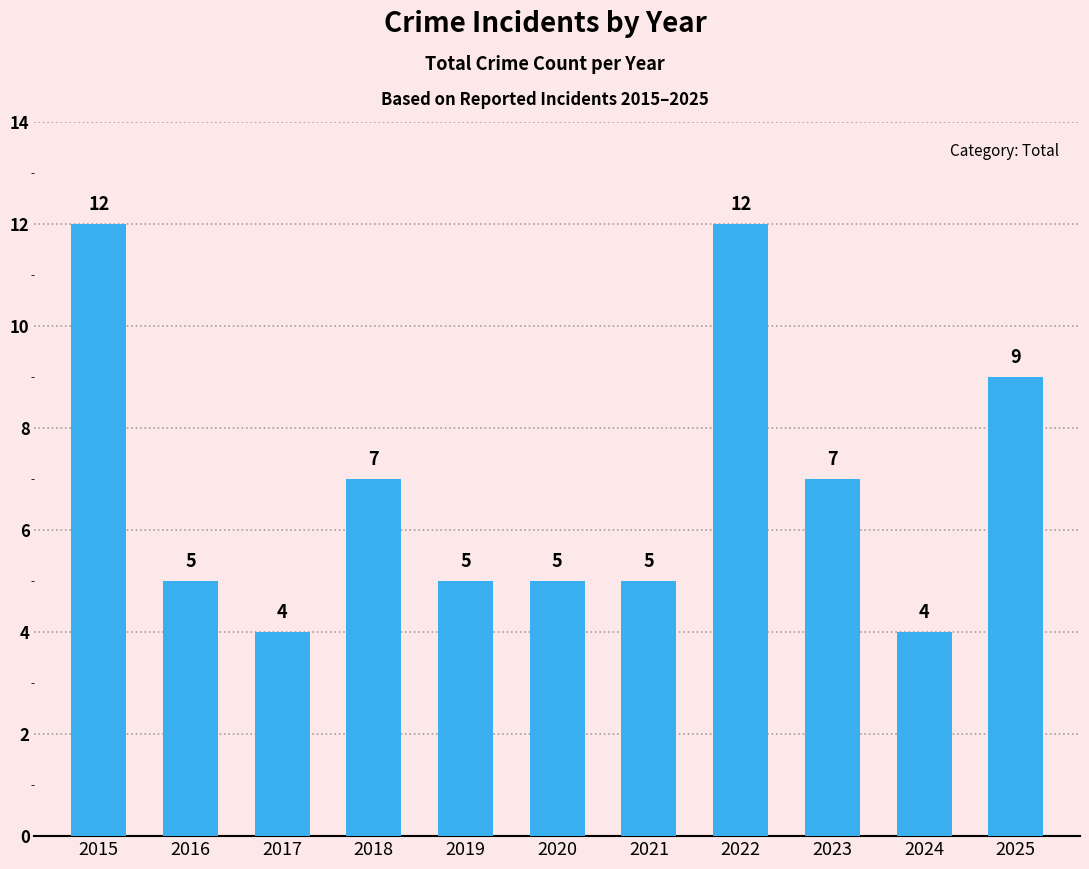

Where does the data first go above 5?

2015